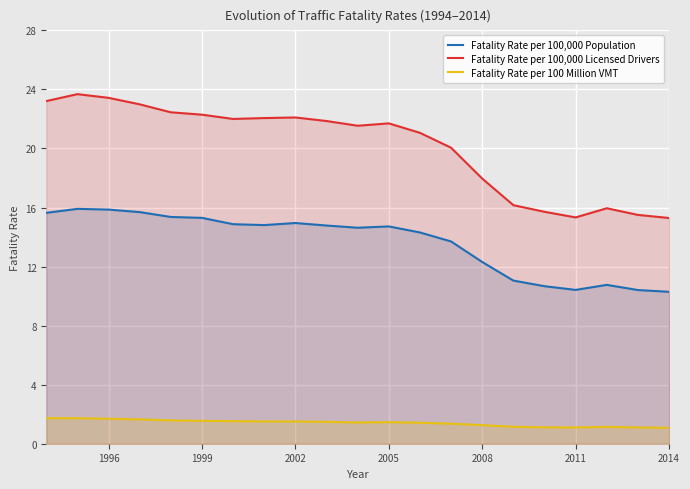

Rank the series at 2005 from lowest to highest value.

Fatality Rate per 100 Million VMT, Fatality Rate per 100,000 Population, Fatality Rate per 100,000 Licensed Drivers